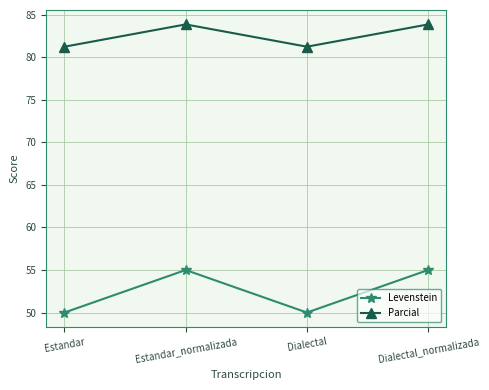

What is the average value of the Levenstein series?

52.5